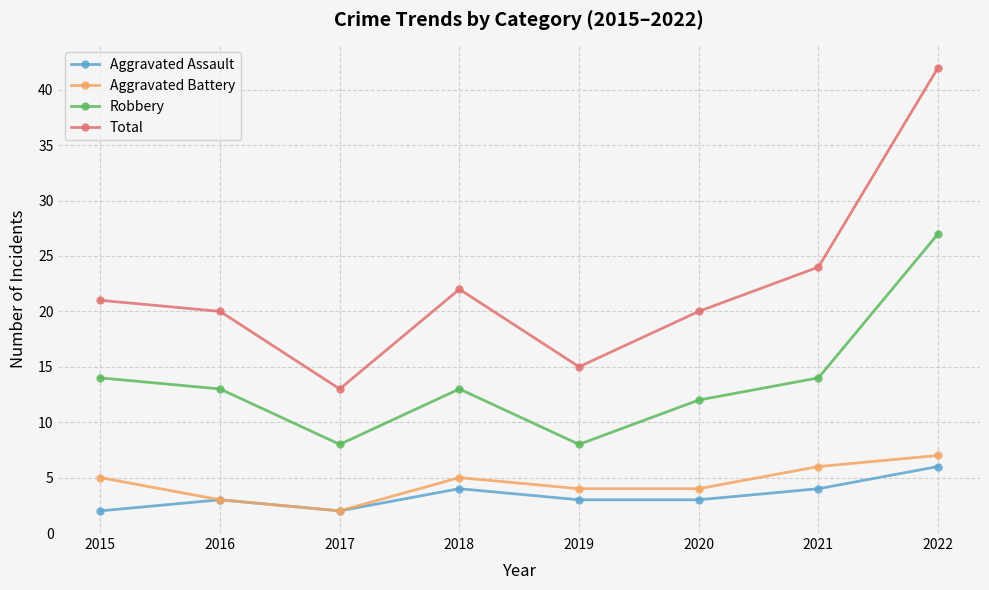

Reading left to right, transcribe all the data shown in this chart.

Aggravated Assault: 2	3	2	4	3	3	4	6
Aggravated Battery: 5	3	2	5	4	4	6	7
Robbery: 14	13	8	13	8	12	14	27
Total: 21	20	13	22	15	20	24	42